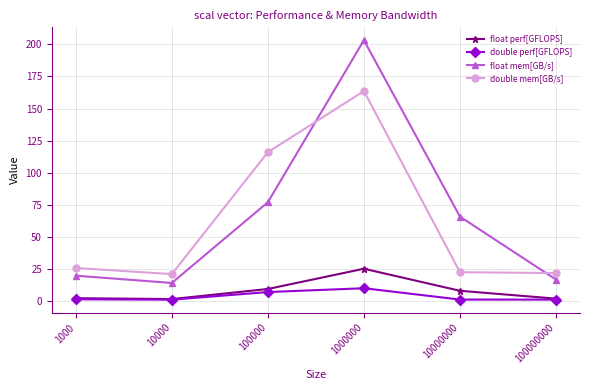

What is the difference between the highest and lowest values at 1000000?

192.9